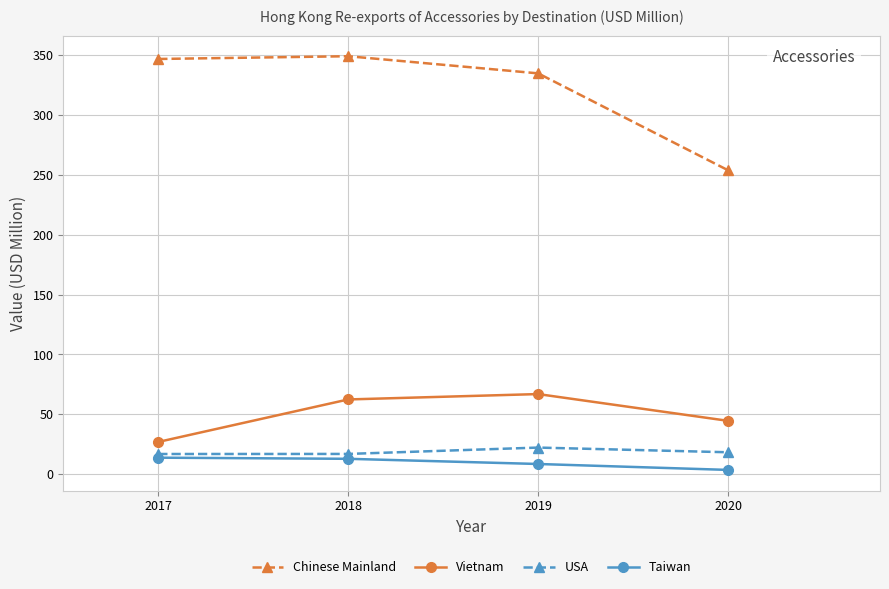

What is the difference between the maximum and minimum values in the USA series?

5.4